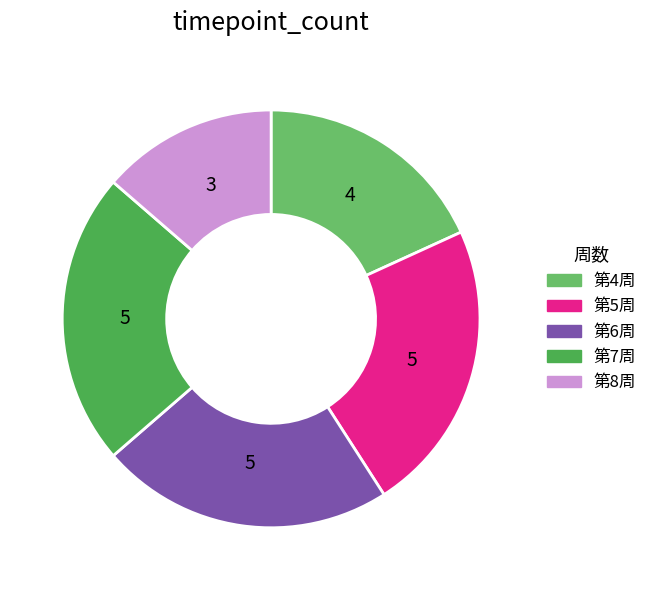

Is there any slice that represents more than half of the pie?

No